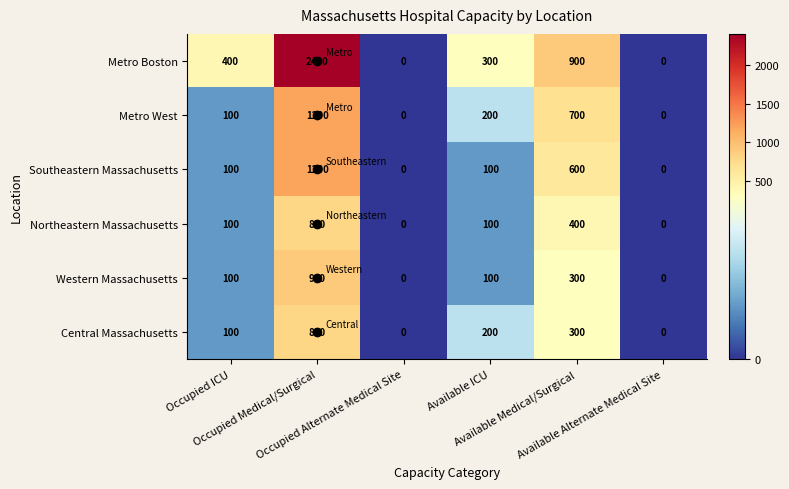

What is the maximum value for Metro Boston?

2400